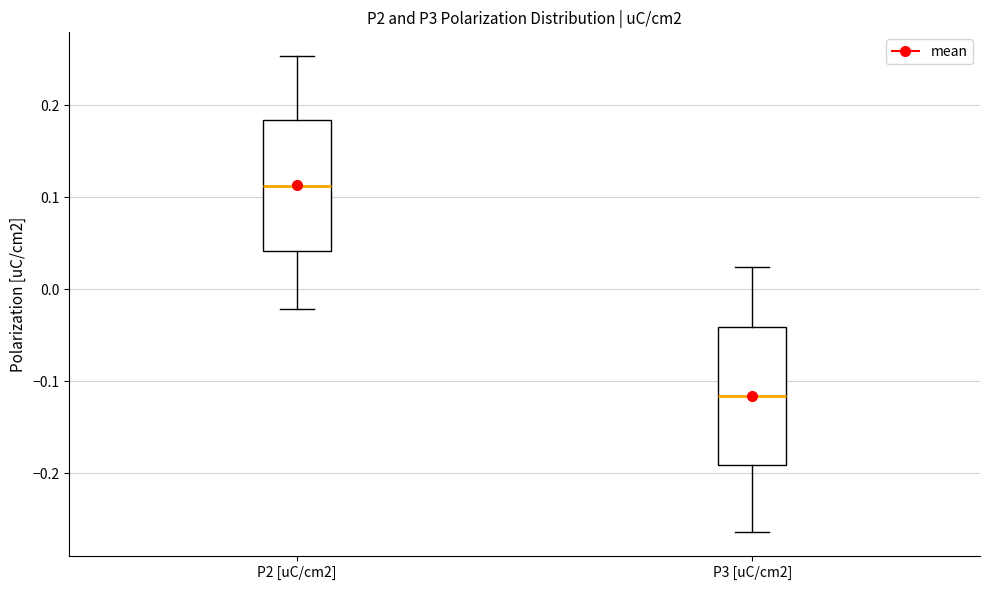

Which box has the highest median line?

P2 [uC/cm2]